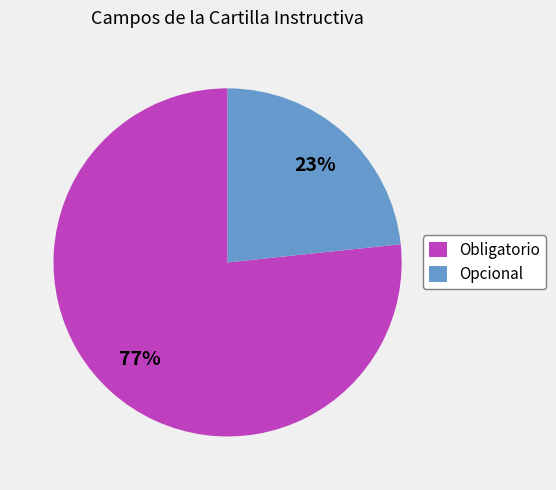

To the nearest percent, what portion does Obligatorio represent?

77%